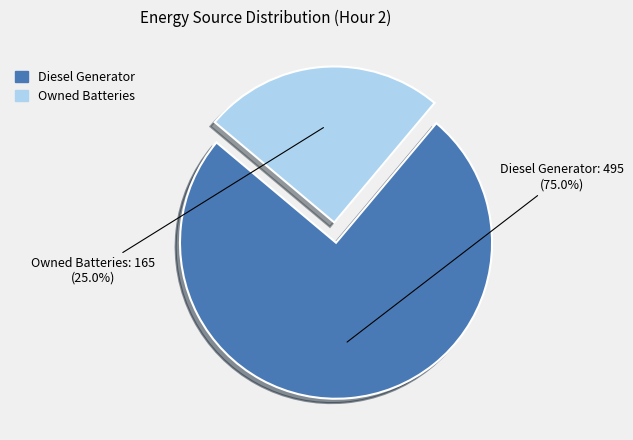

Is the sum of Diesel Generator and Owned Batteries greater than half?

Yes